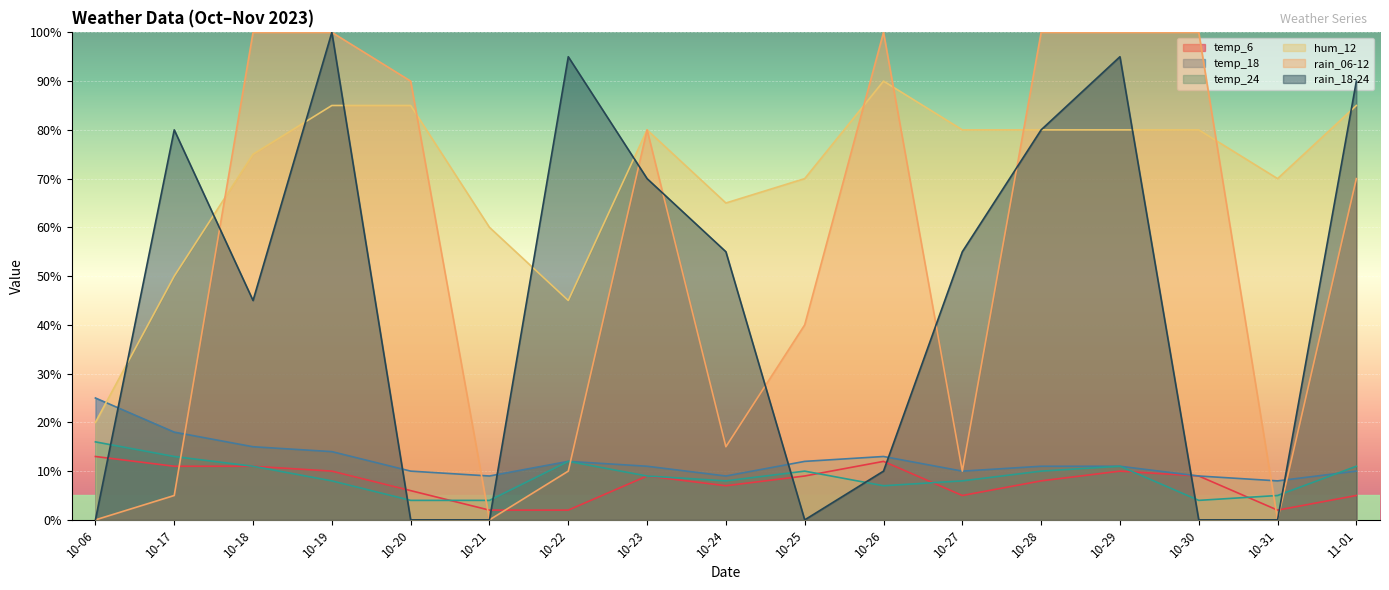

Which series has the widest spread of values?

rain_06-12